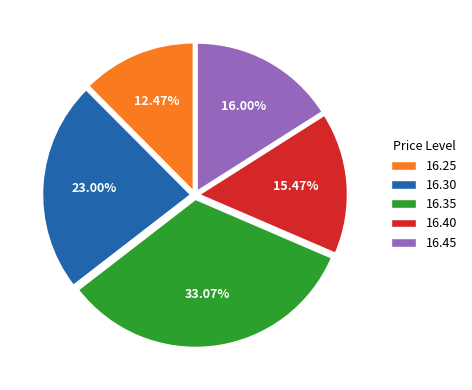

Rank the categories by value from highest to lowest.

16.35, 16.30, 16.45, 16.40, 16.25